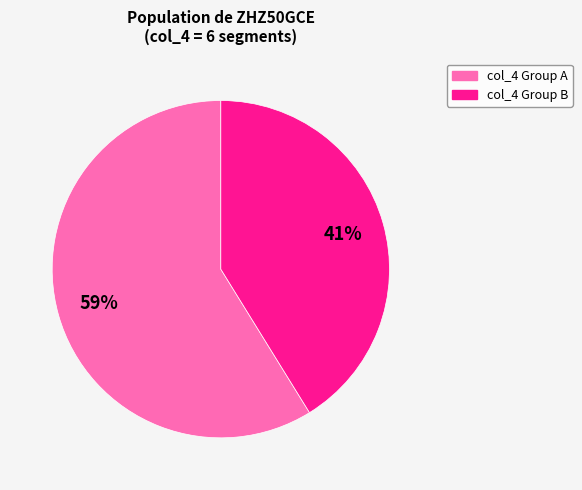

To the nearest percent, what is the difference between the largest and smallest slice percentages?

18%